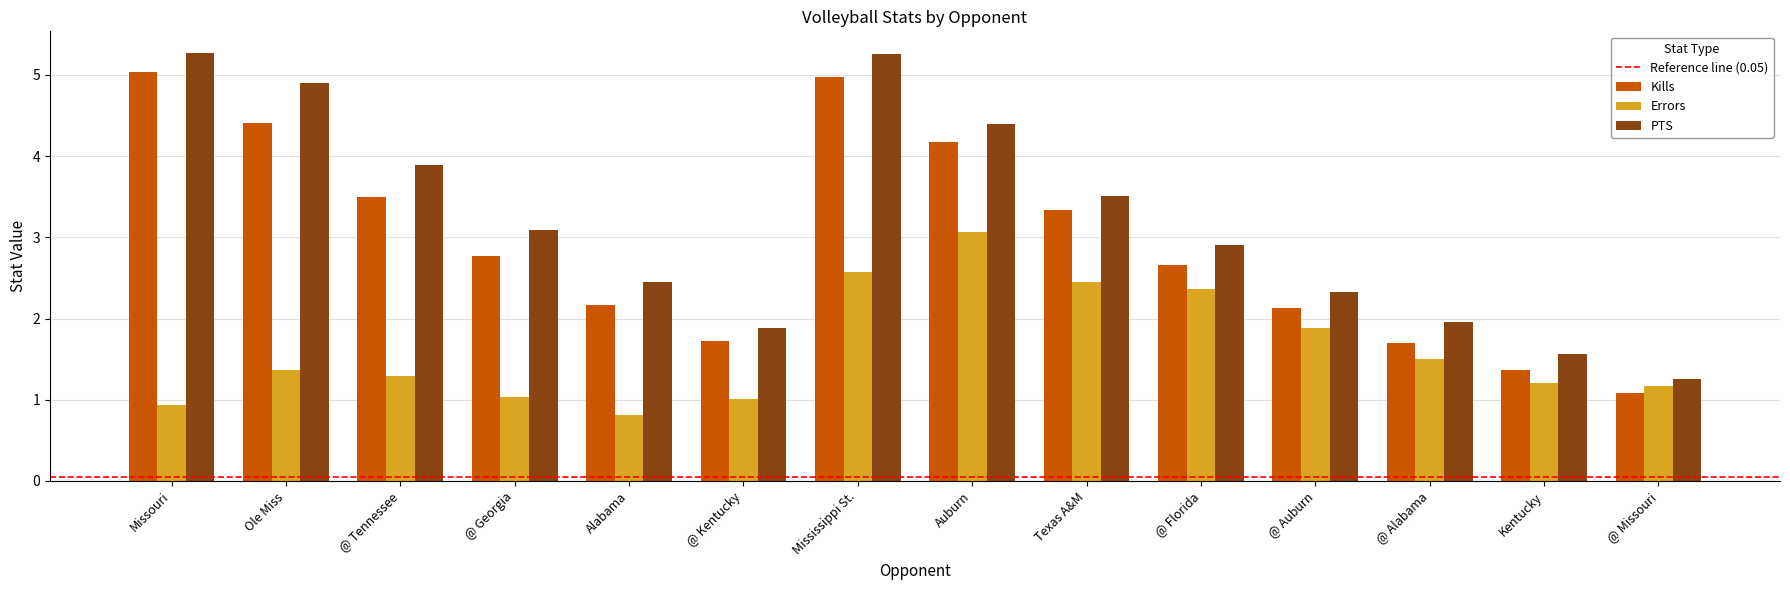

Rank the series by their maximum value, from lowest to highest.

Errors, Kills, PTS